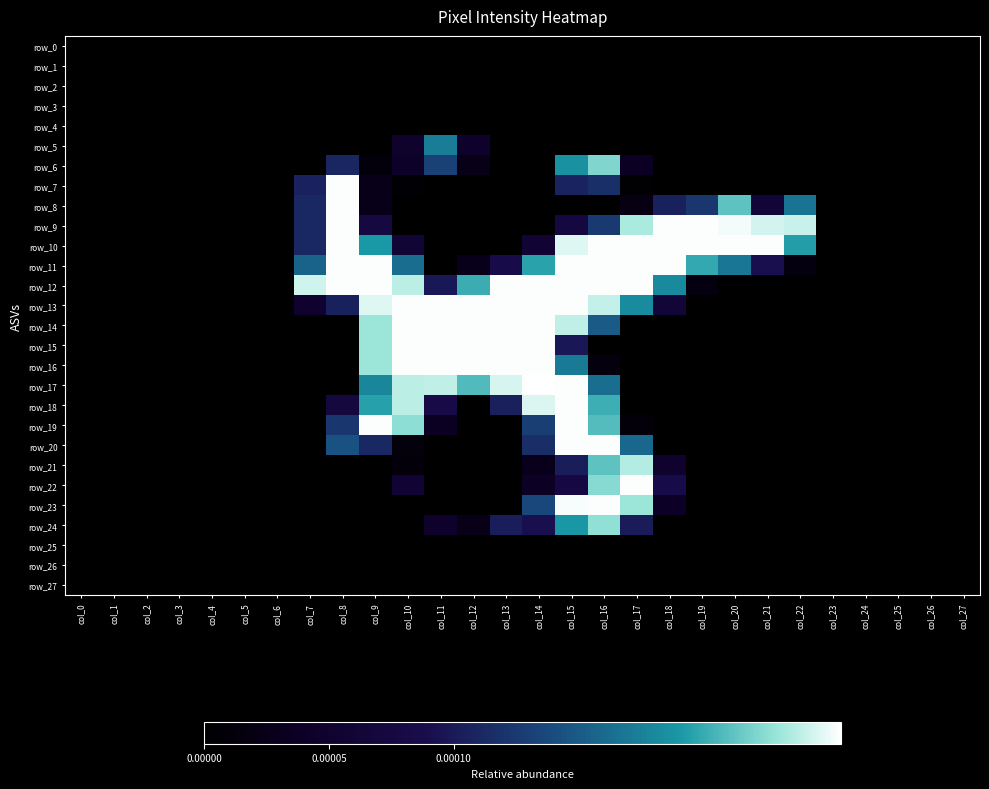

The value of row_11 at col_3 is -0.7. True or false?

False